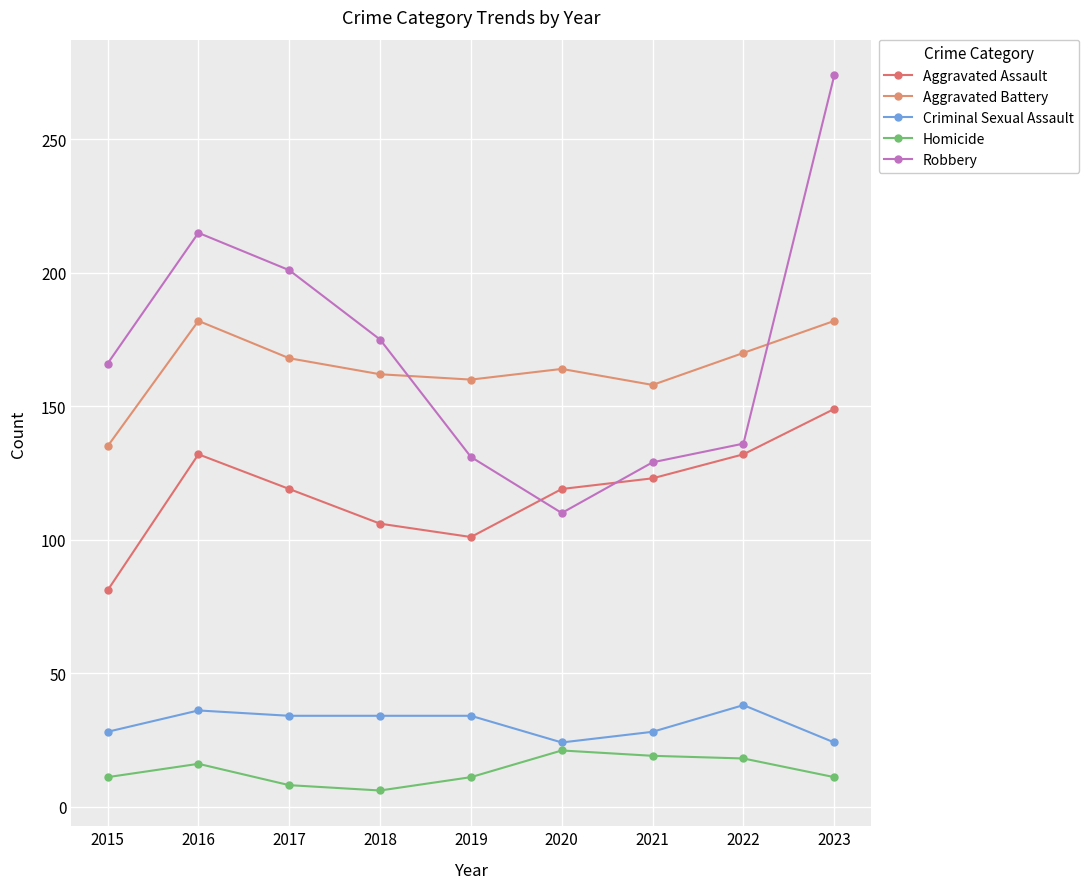

Is it true that Criminal Sexual Assault equals 24 at 2023?

True